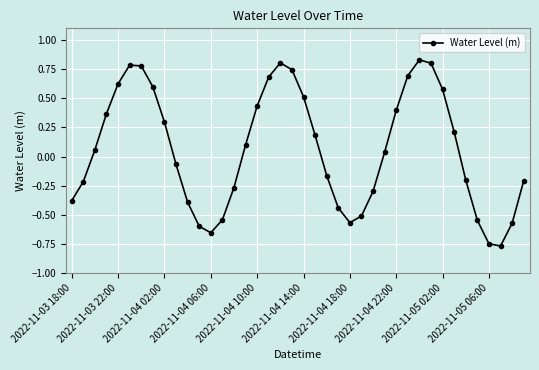

Count the number of categories in the chart.

40